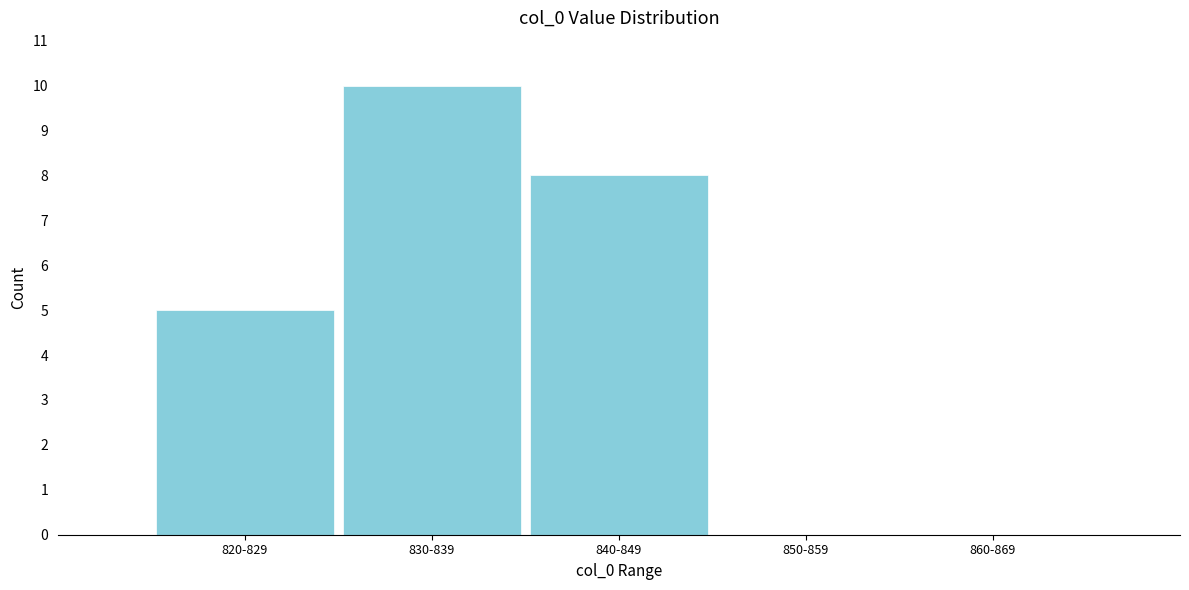

Reading left to right, transcribe all the data shown in this chart.

820-829=5	830-839=10	840-849=8	850-859=0	860-869=0